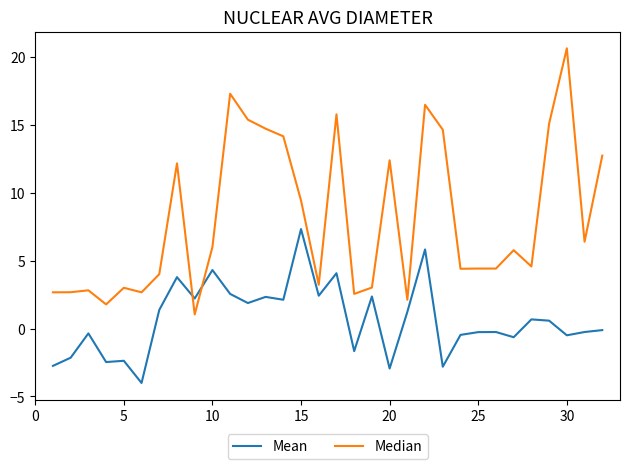

Which series has the largest range (max minus min)?

Median